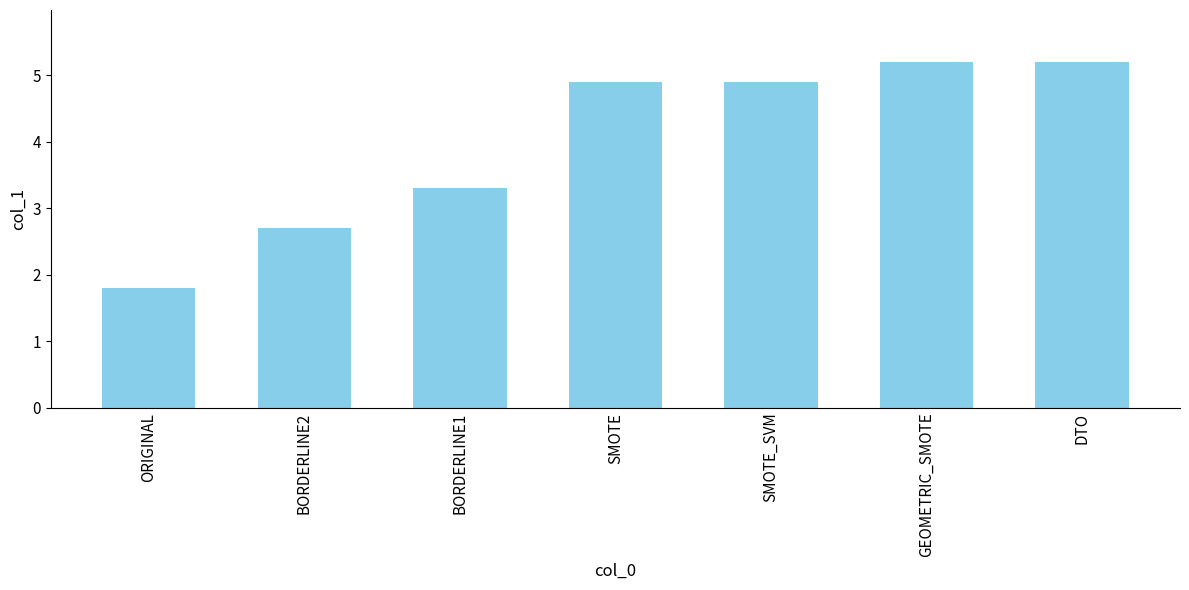

The value at GEOMETRIC_SMOTE is 9.1. True or false?

False